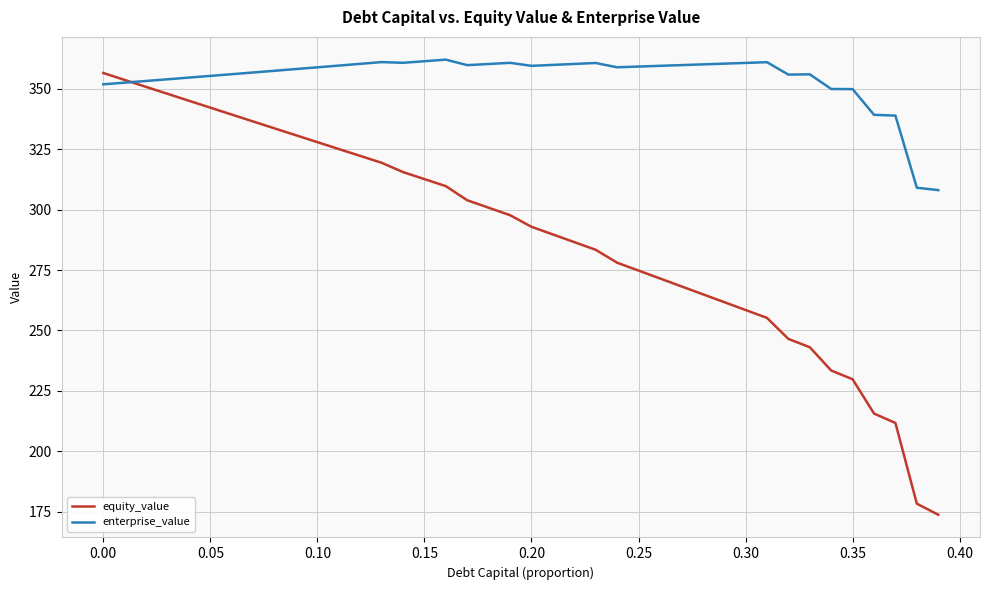

True or false: enterprise_value has more than 0 interior local peaks.

True